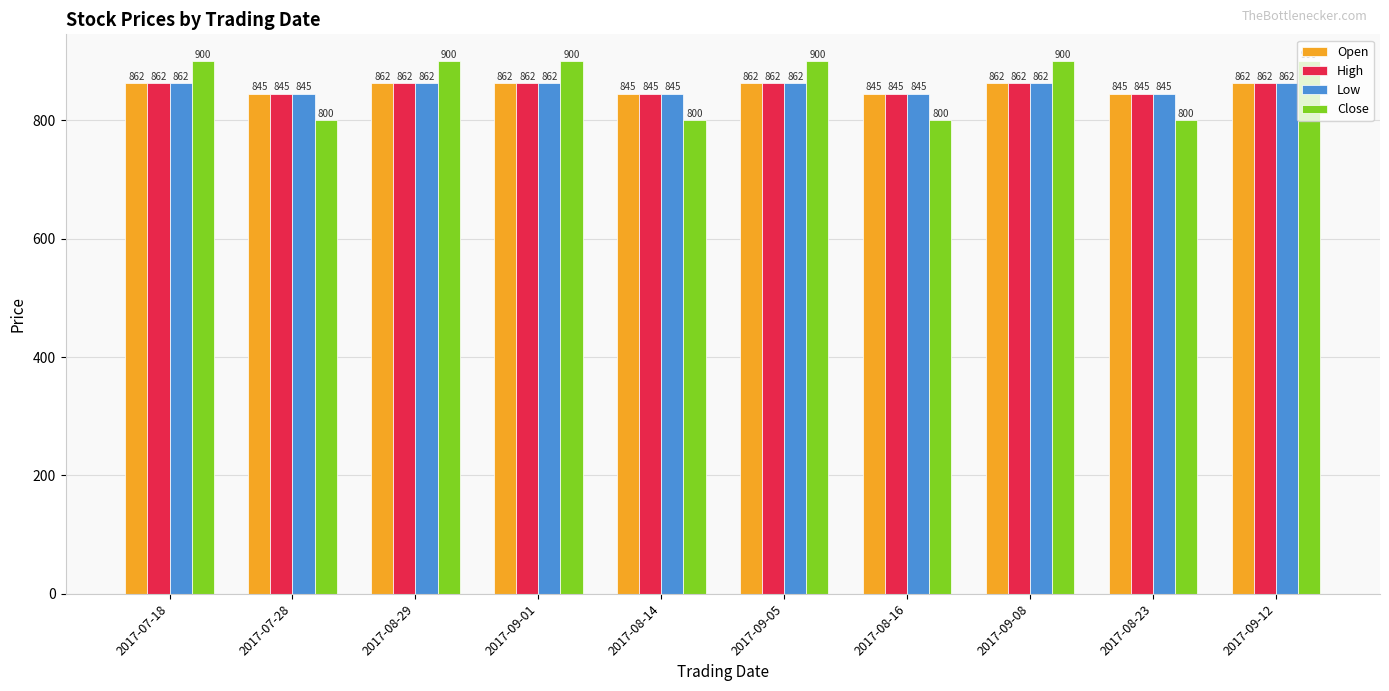

At how many categories does at least one series exceed 877?

6